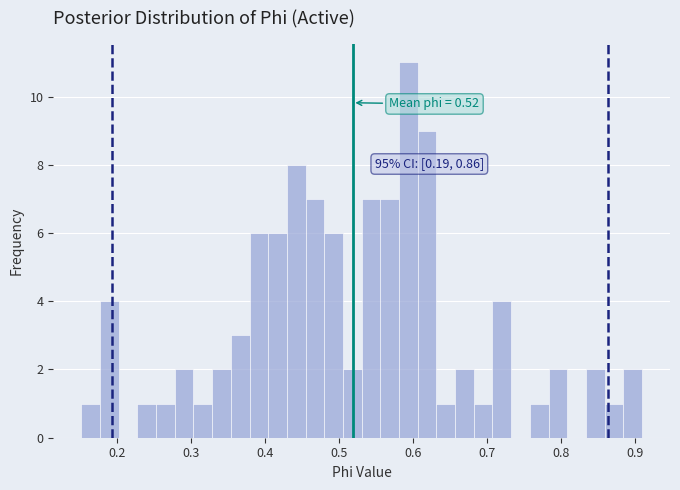

Around what value on the x-axis is the tallest bar? Give the approximate position of its centre, as read against the axis.

0.59